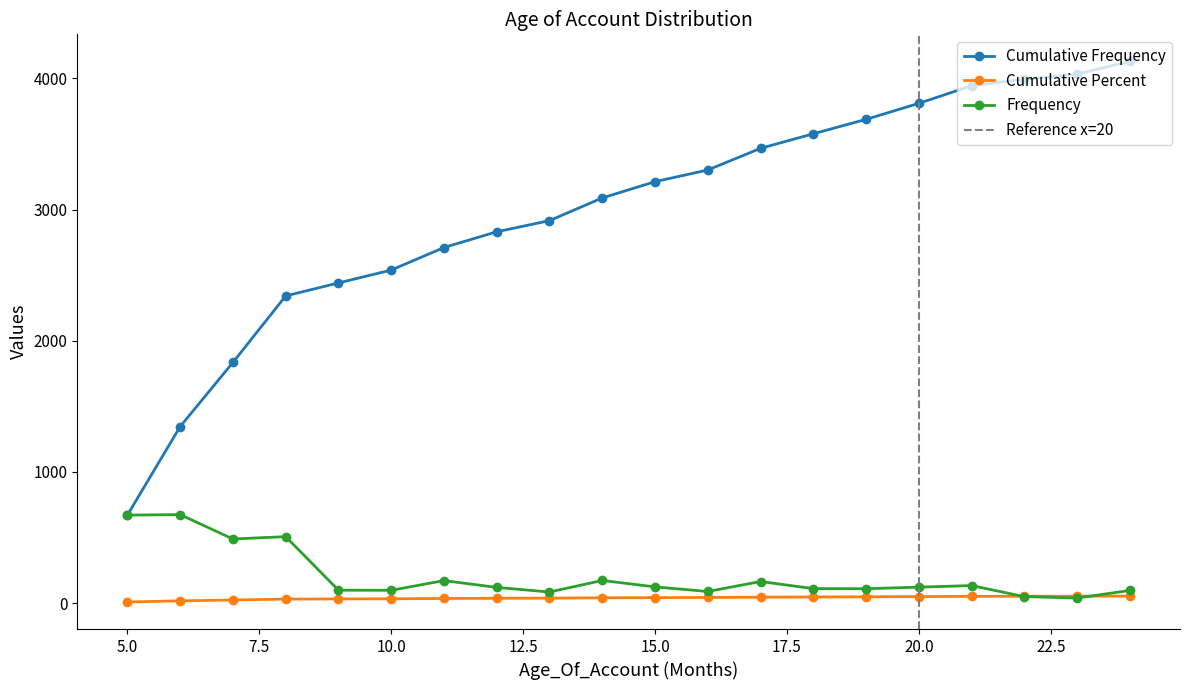

True or false: Cumulative Frequency has more than 1 interior local peaks.

False